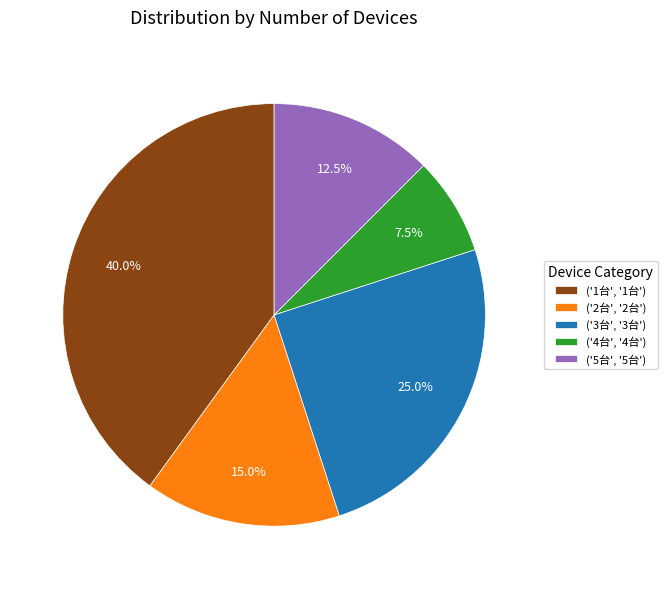

Between ('5台', '5台') and ('3台', '3台'), which is larger?

('3台', '3台')